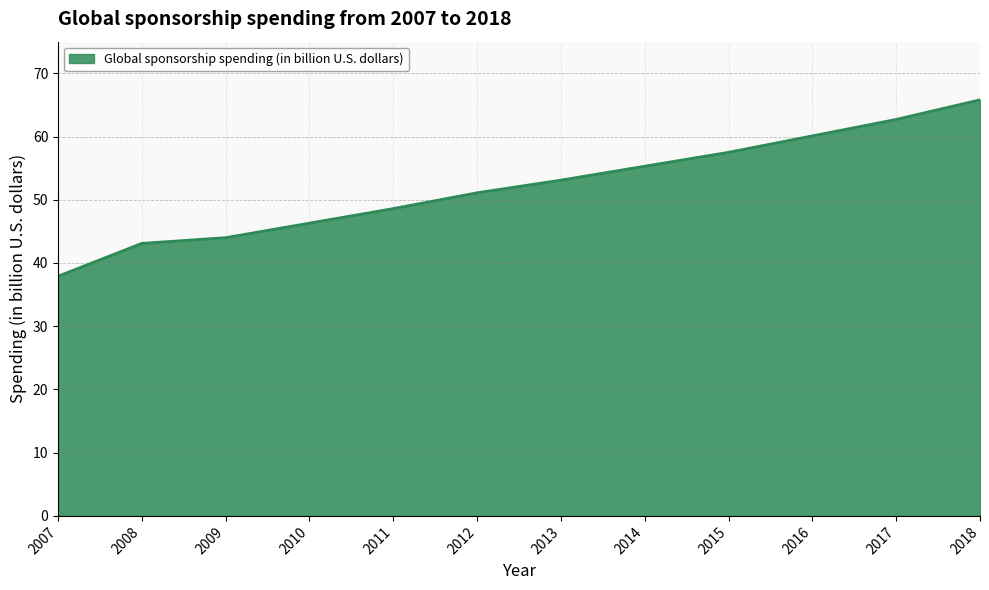

Which label corresponds to the smallest value in the chart?

2007